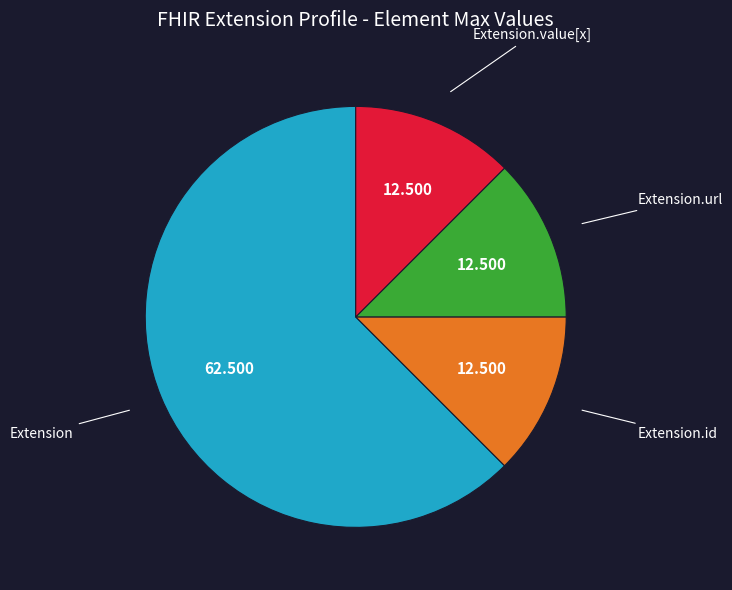

Does any single category account for the majority?

Yes